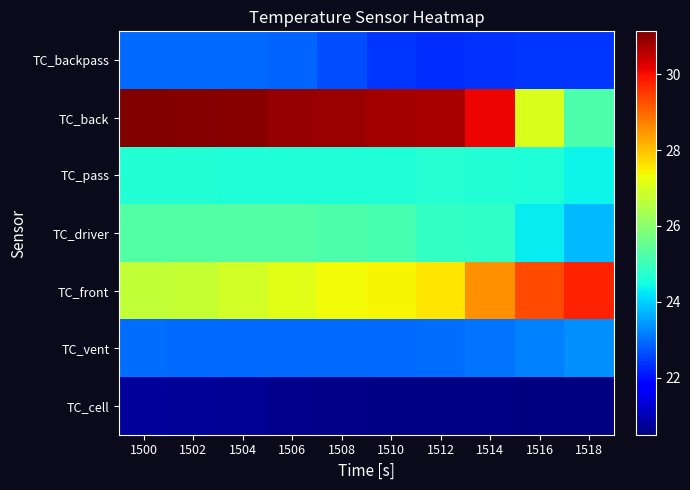

Rank the series by their maximum value, from lowest to highest.

TC_cell, TC_backpass, TC_vent, TC_pass, TC_driver, TC_front, TC_back